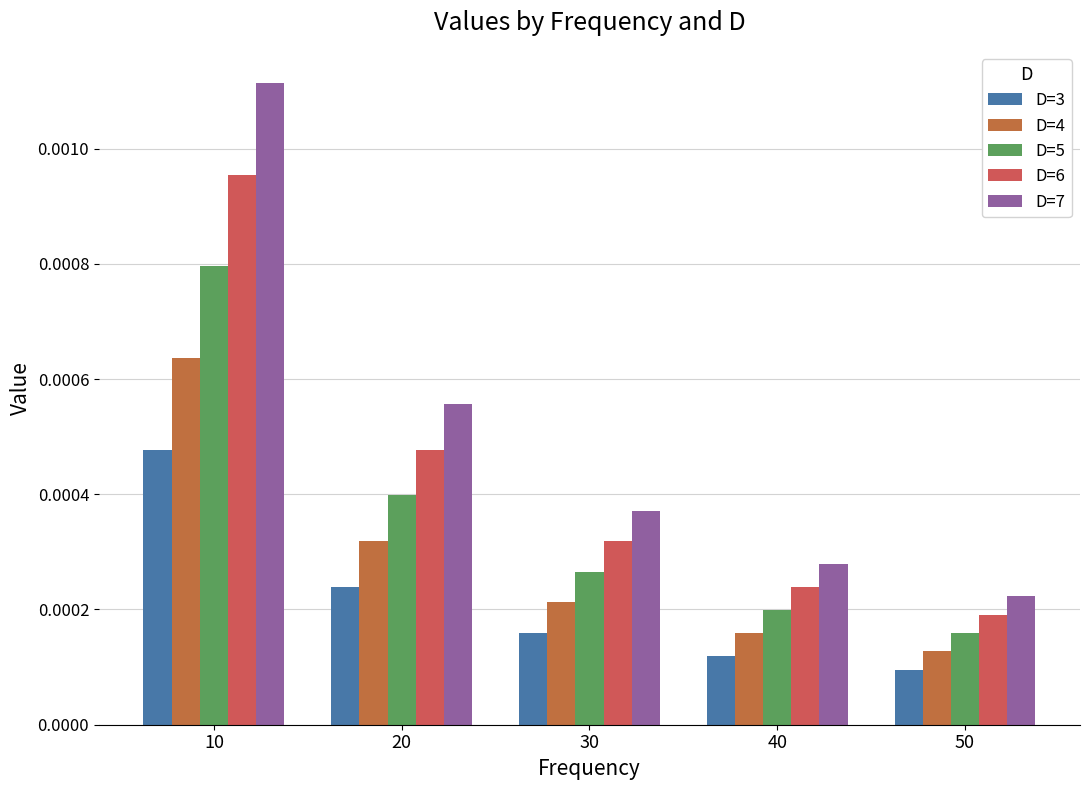

True or false: D=3 has a value of 0.0 at 30.

False